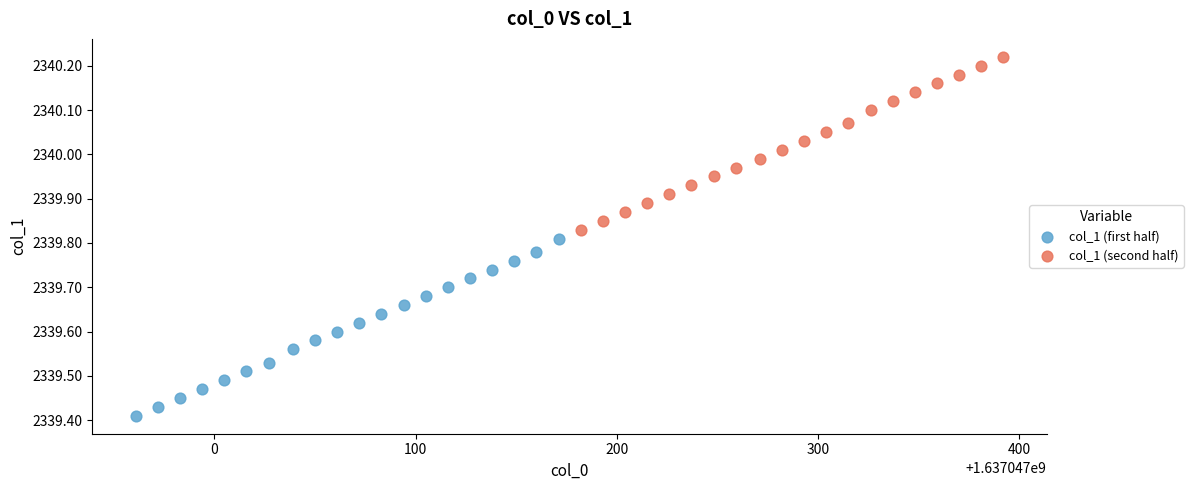

Which series contains the highest Y value?

col_1 (second half)